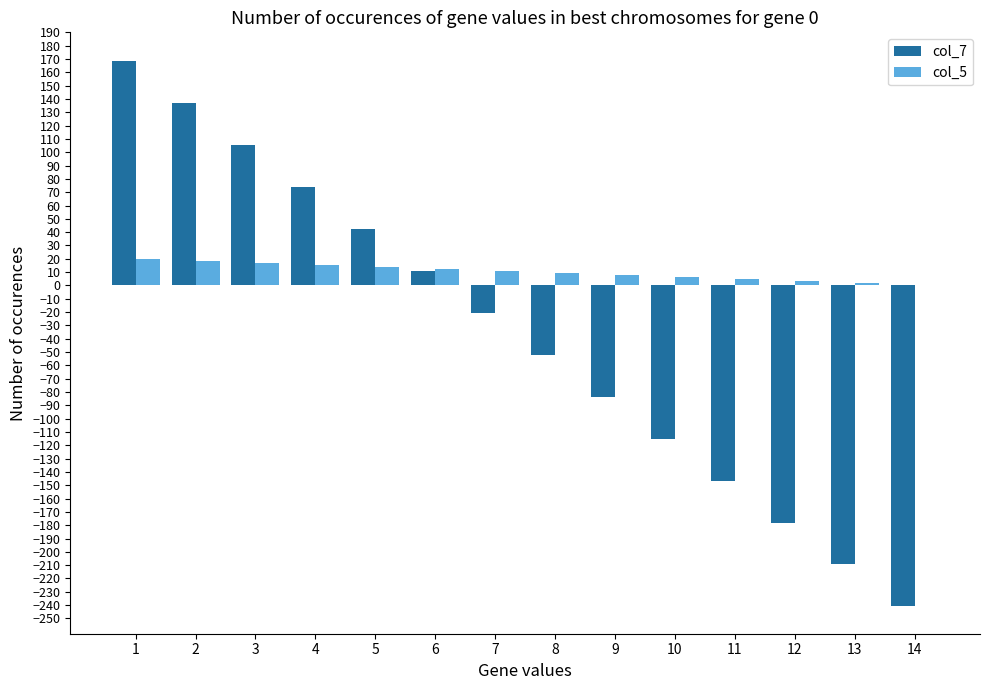

What is the greatest value displayed?

168.5